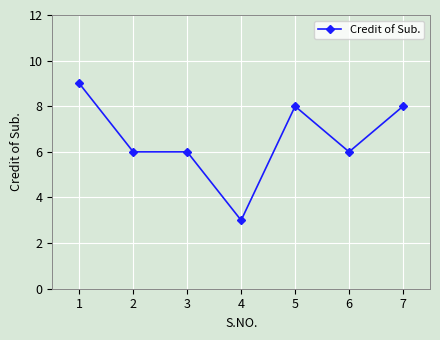

Reading left to right, list all the values displayed in this chart.

9	6	6	3	8	6	8